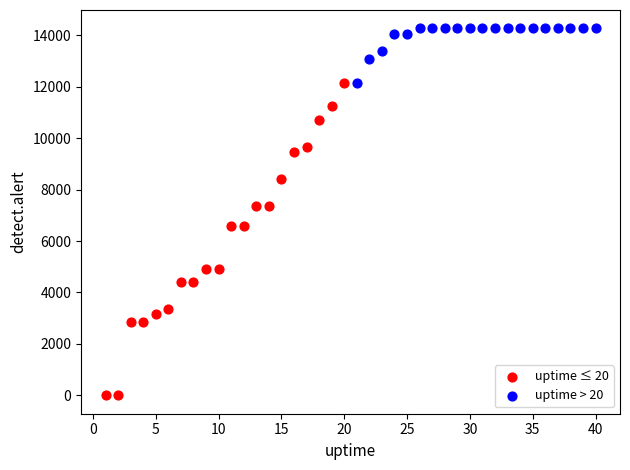

Which series has the largest Y range (max minus min)?

uptime ≤ 20